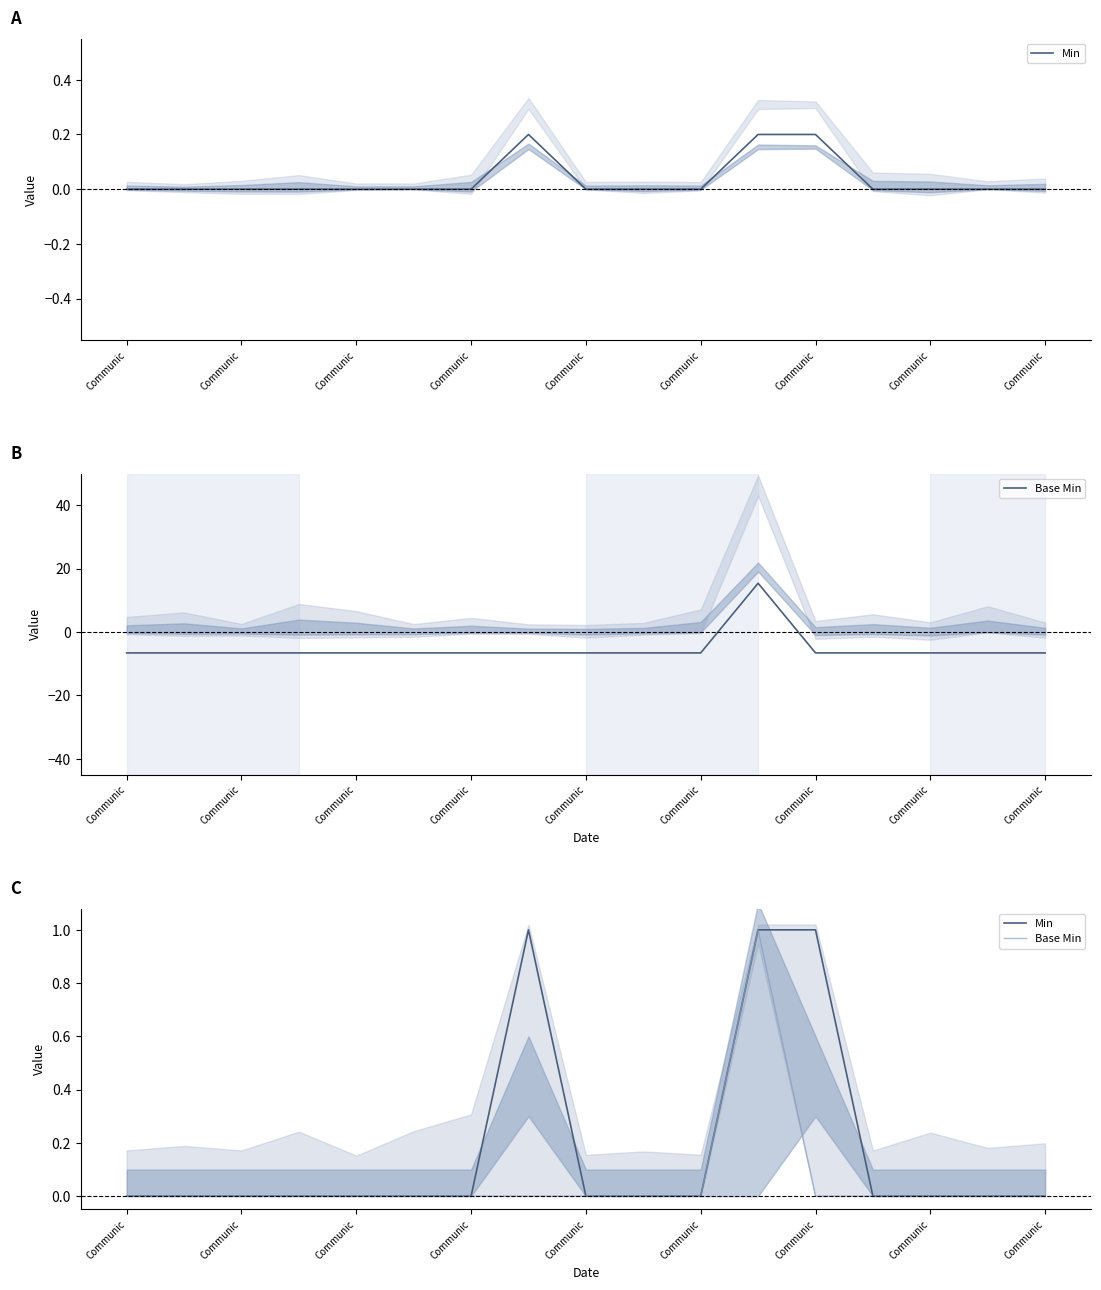

How many lines are shown in the chart?

2